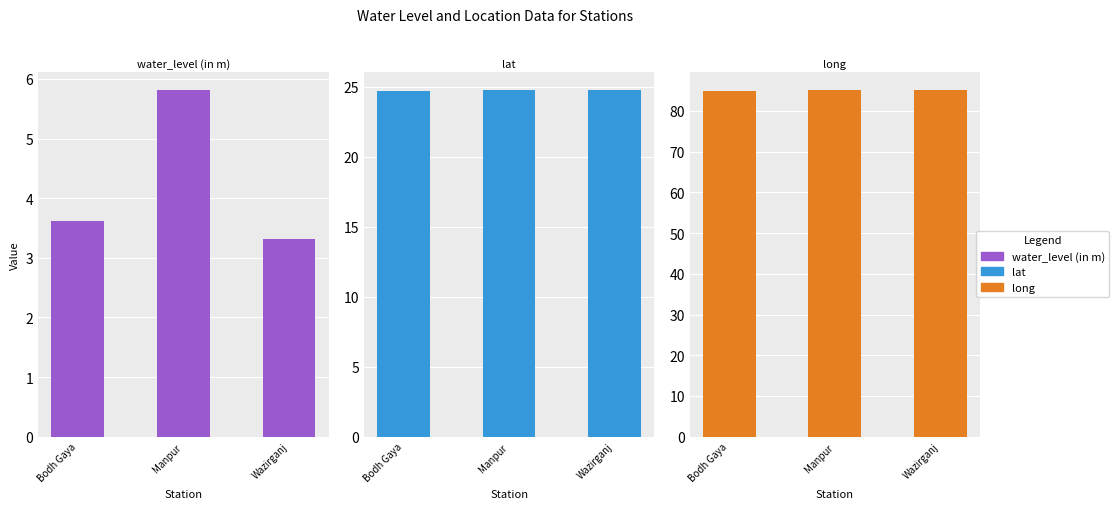

What is the difference between the highest and lowest values at Manpur?

79.2